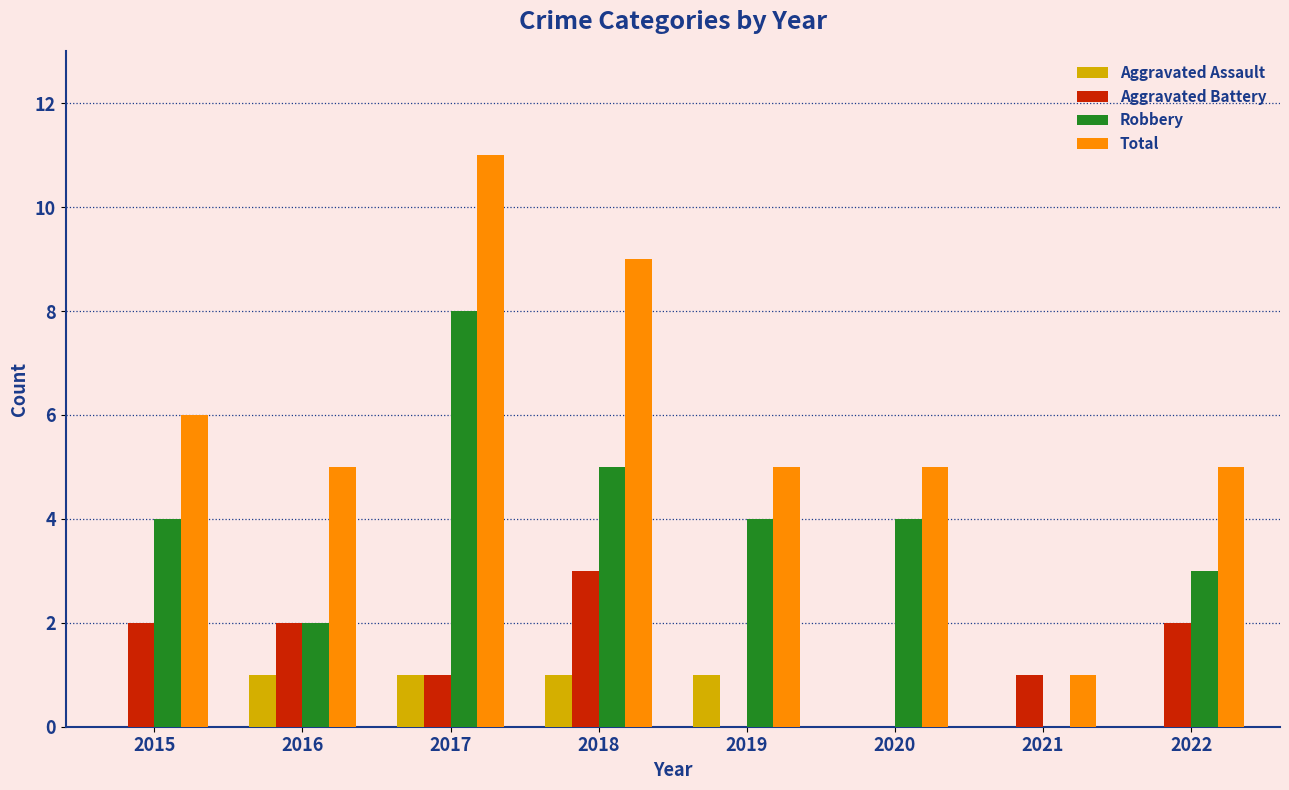

How many distinct data groups are displayed?

4